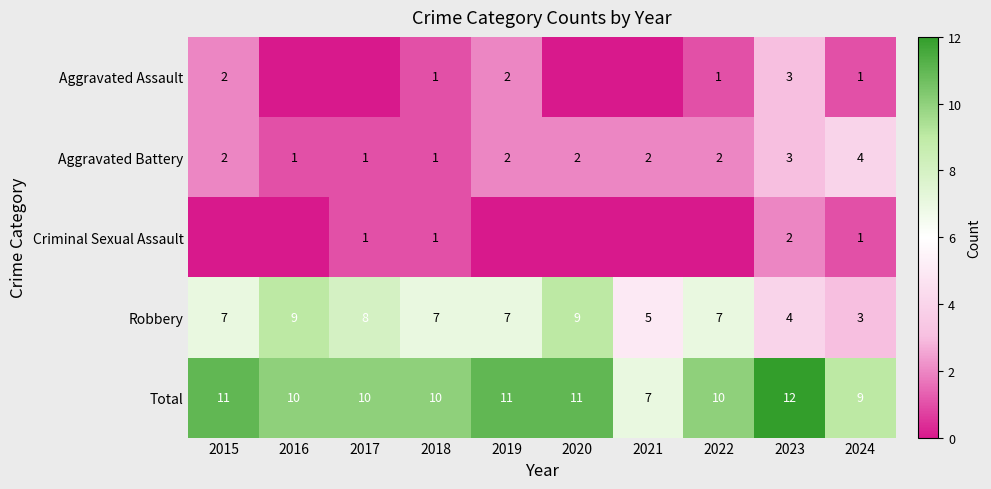

What is the sum of the Total values at 2020 and 2015?

22